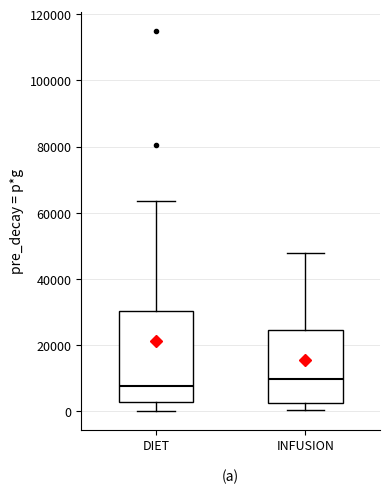

Reading left to right, transcribe this box plot: for each box, give where its median line is, the range the box spans, and where its two whiskers end, as read against the y-axis. The values are not printed on the chart, so give them approximately, as read against the axis.

DIET: median 8000, box 2000 to 30000, whiskers 0 to 64000
INFUSION: median 10000, box 2000 to 24000, whiskers 0 to 48000